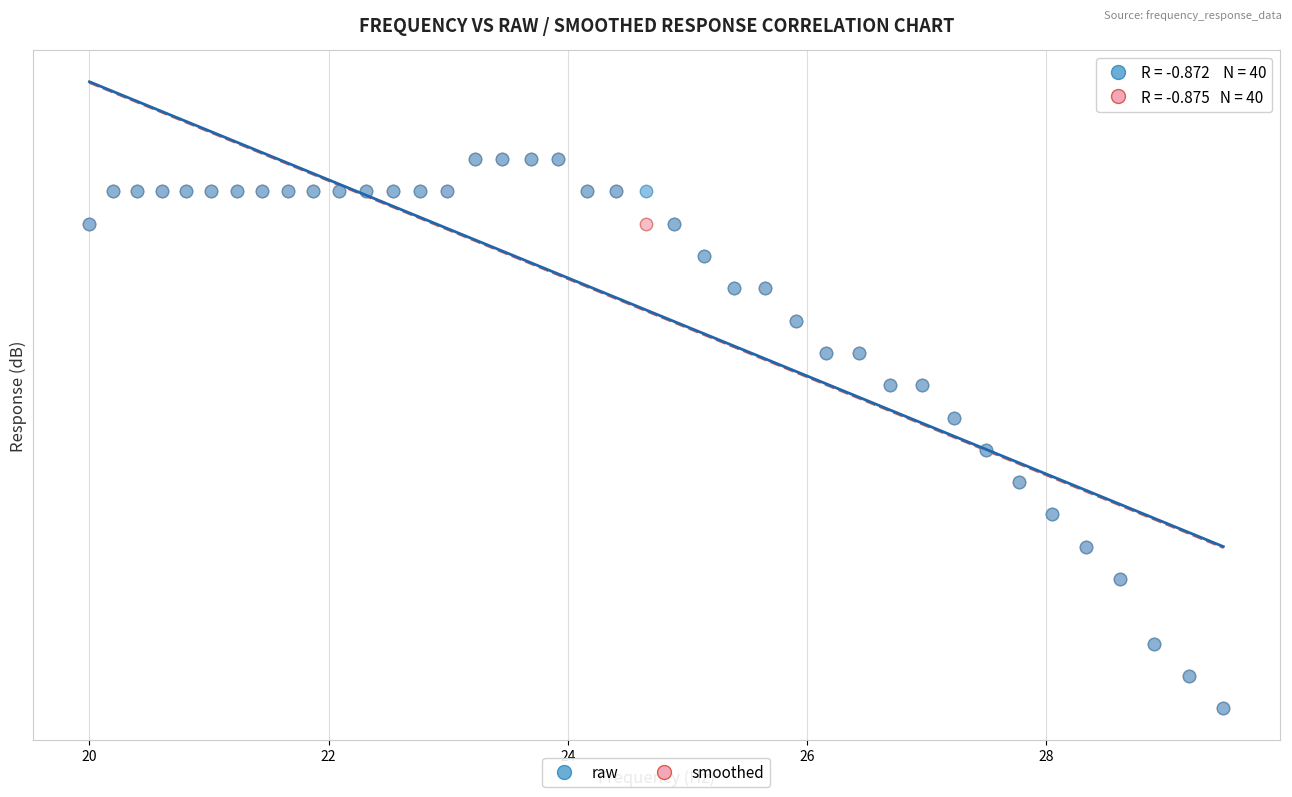

What are all the series names shown in the legend?

raw, smoothed